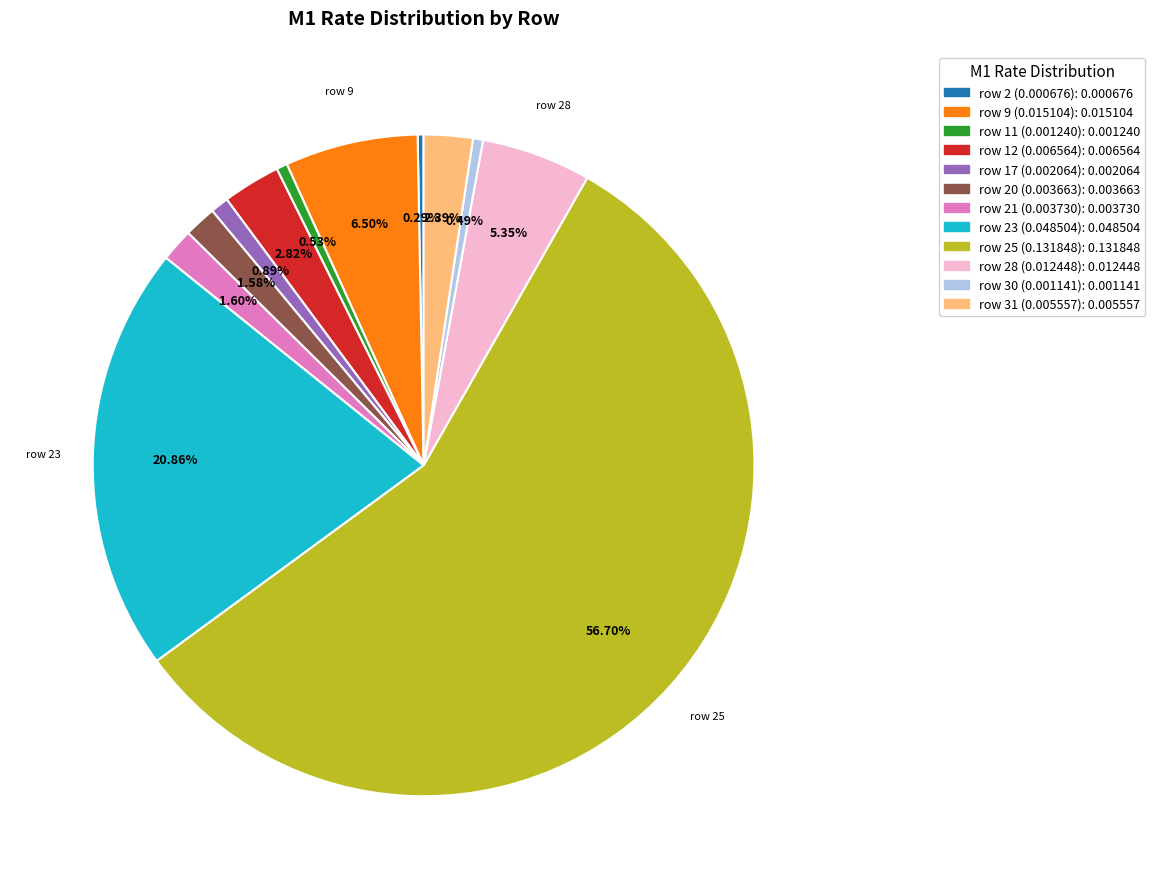

Is there a majority slice in this chart?

Yes